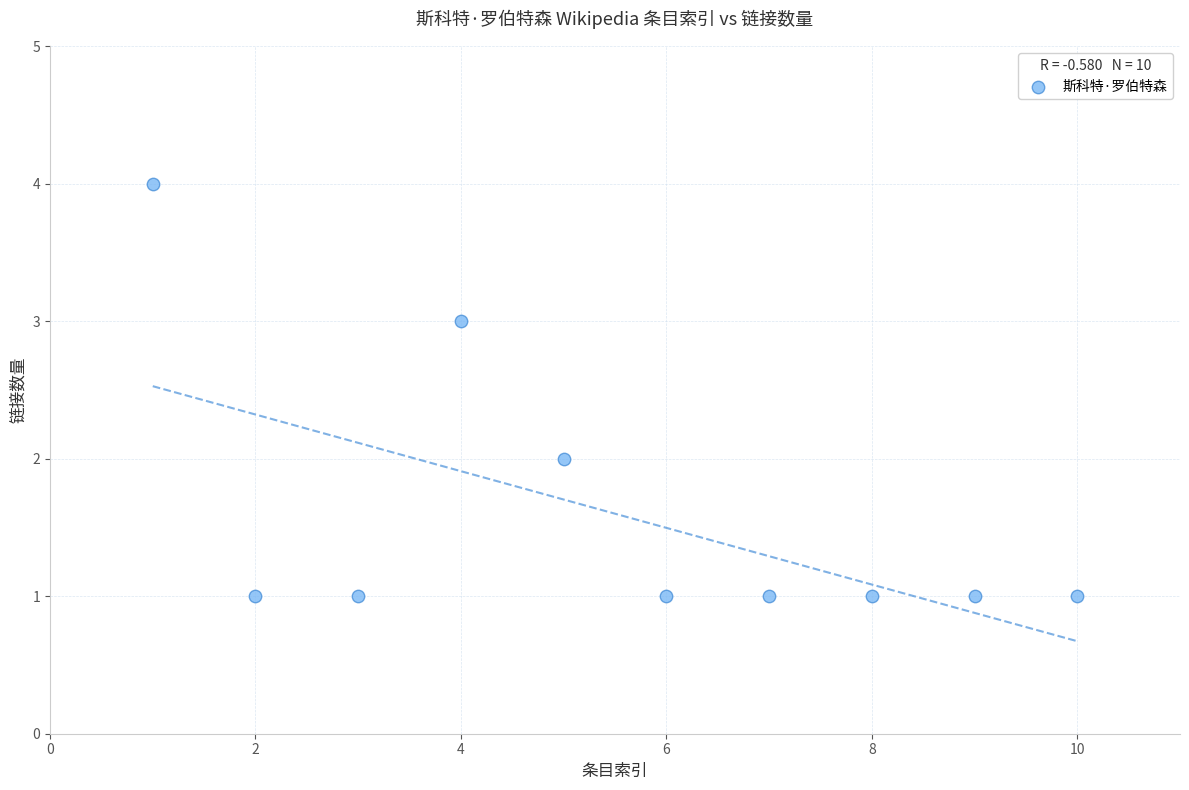

What is the range of X values (max minus min)?

9